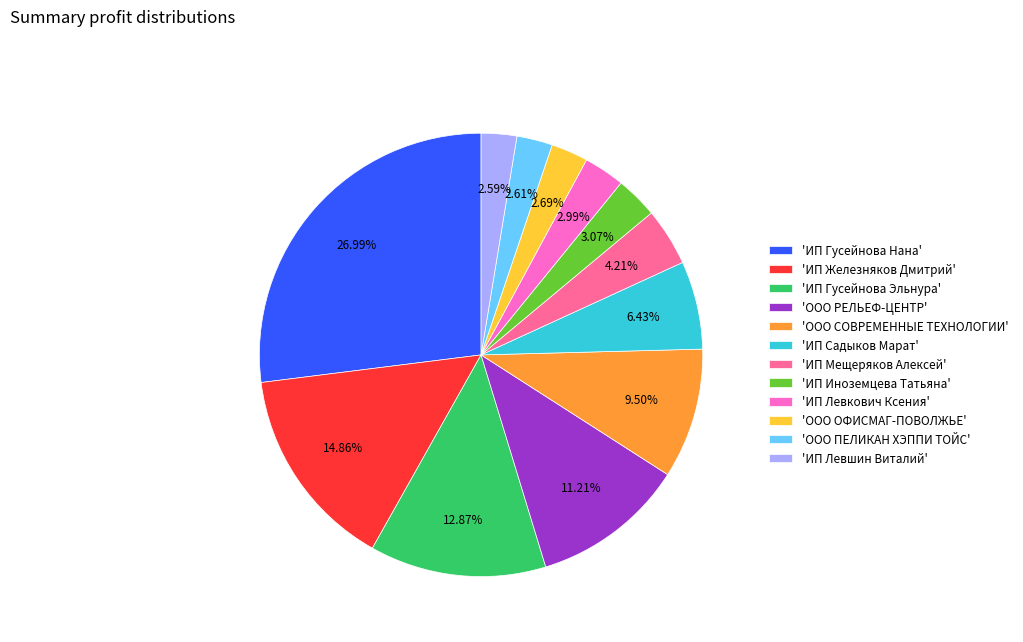

Which slice is the largest?

'ИП Гусейнова Нана'